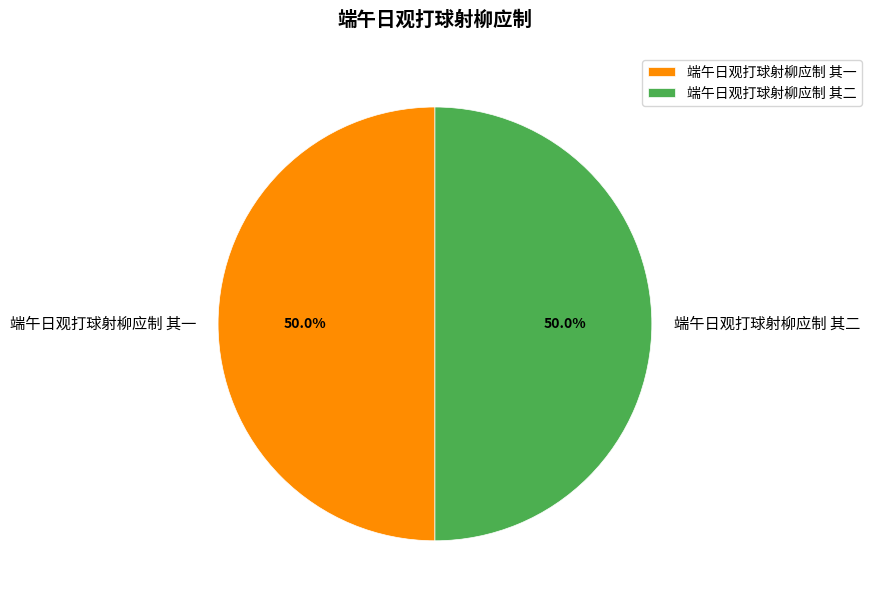

Count the number of slices in the pie.

2